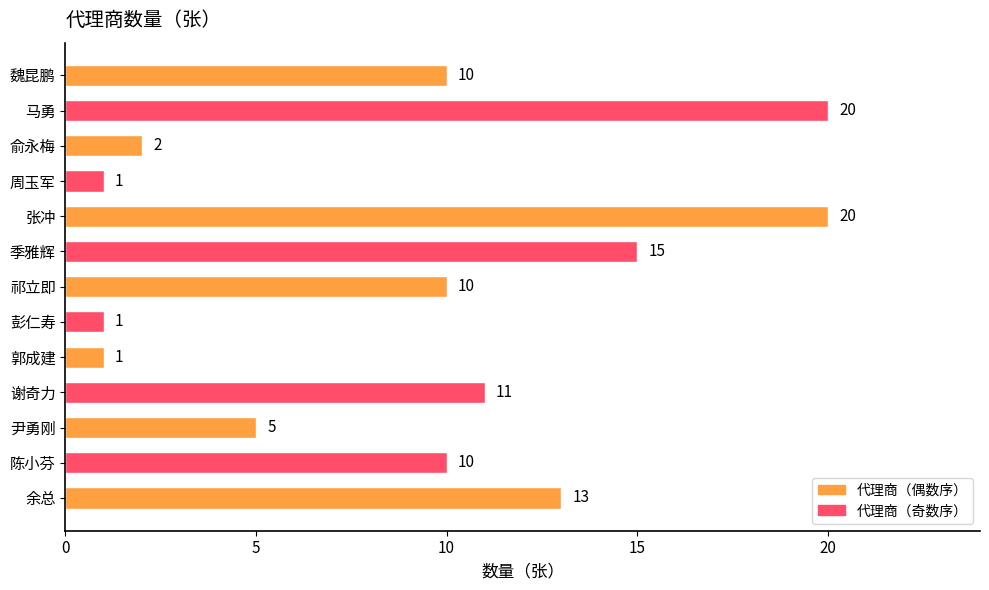

Which has a higher value, 俞永梅 or 季雅辉?

季雅辉